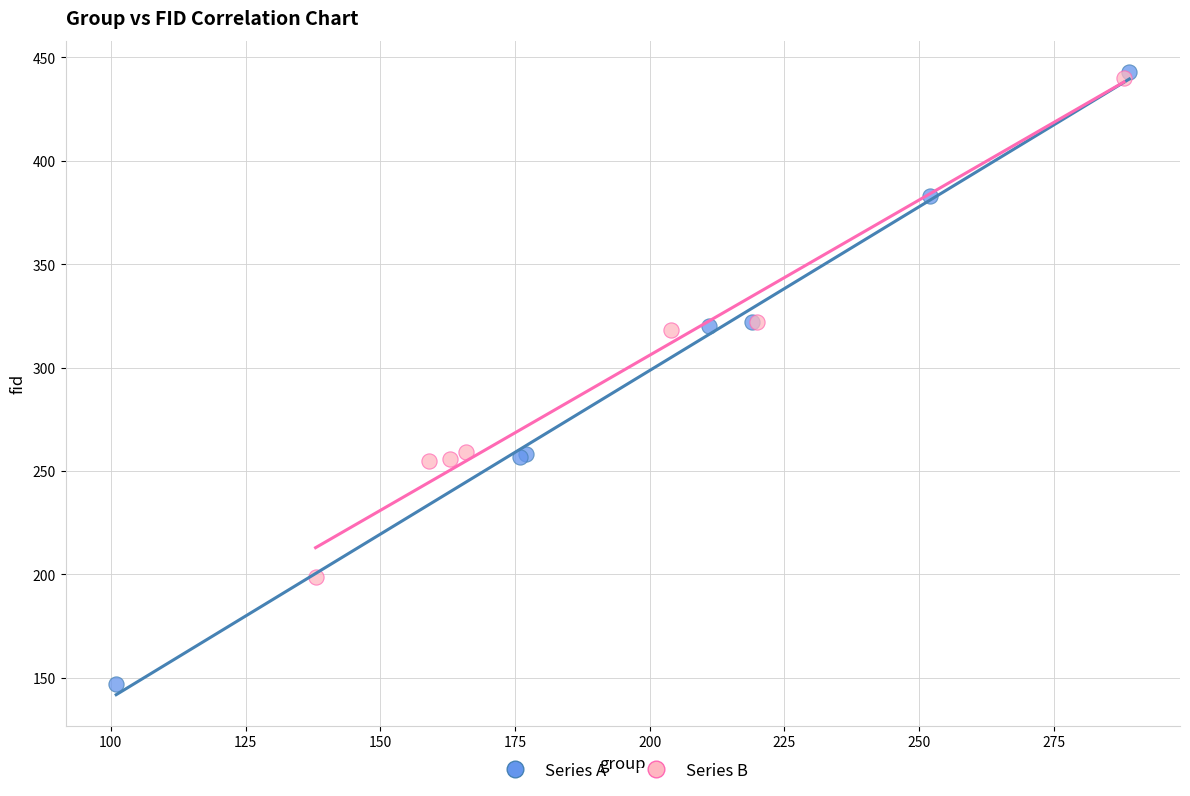

What are all the series names shown in the legend?

Series A, Series B